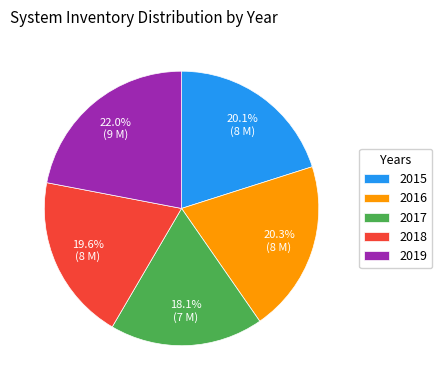

How many segments does this pie chart have?

5